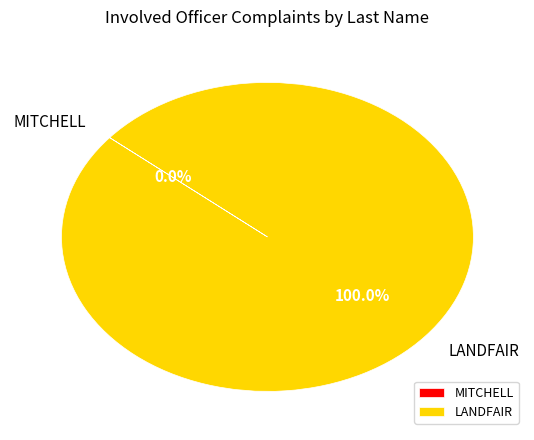

To the nearest percent, what is the average slice percentage?

50%